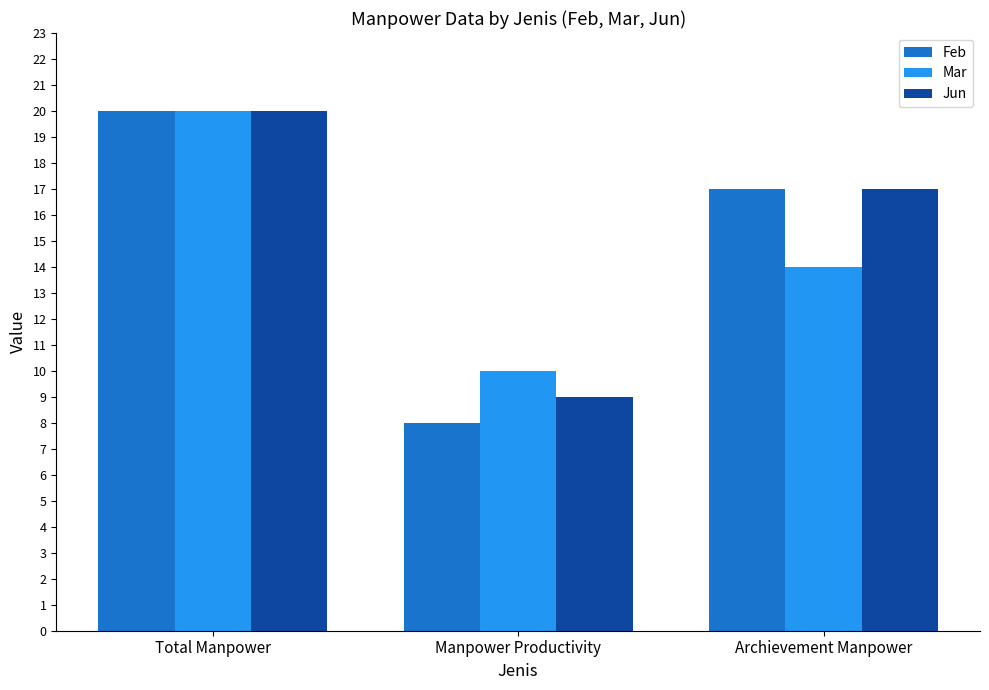

Which series has the widest spread of values?

Feb